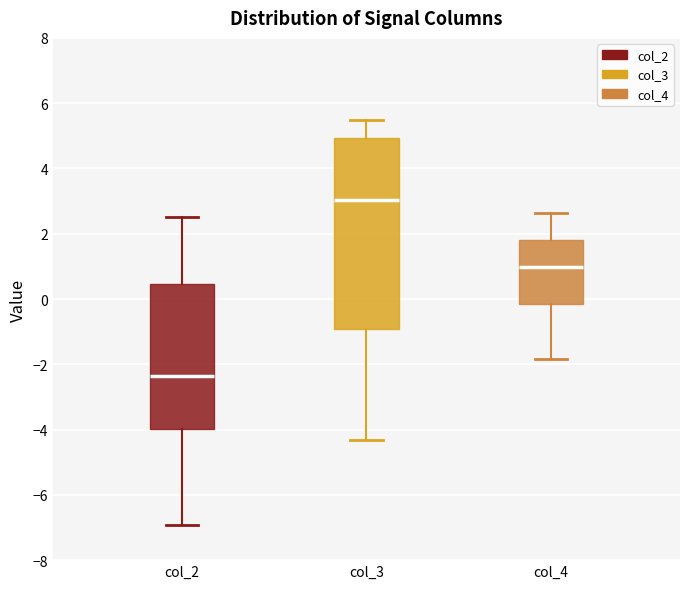

Where is the lower edge of the box for col_3 on the y-axis? The values are not printed on the chart, so give them approximately, as read against the axis.

-1.0